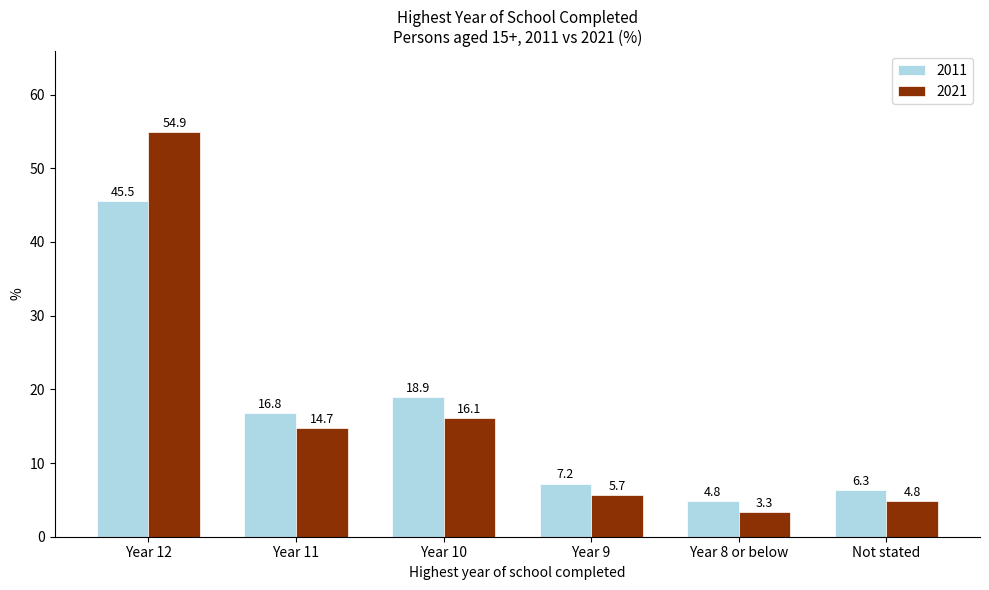

How many data points does each series have?

6